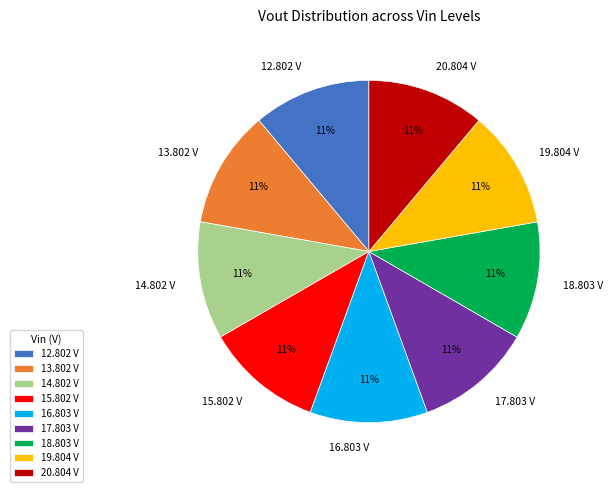

Combined, do 17.803 V and 13.802 V account for over 50%?

No